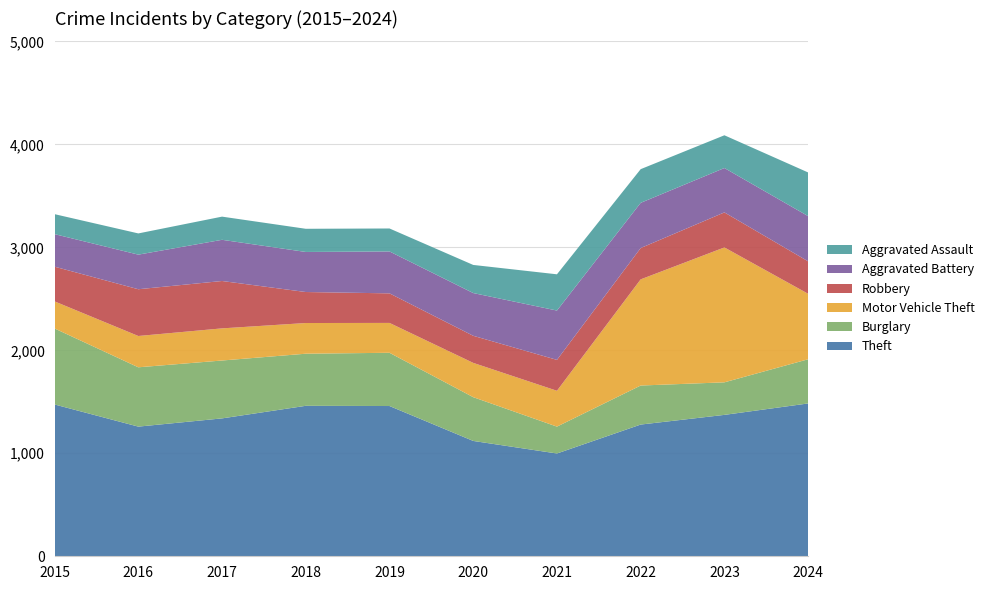

Reading left to right, what are all the values shown in this chart?

Theft: 2015=1474	2016=1259	2017=1339	2018=1461	2019=1459	2020=1120	2021=998	2022=1279	2023=1373	2024=1484
Burglary: 2015=738	2016=576	2017=562	2018=506	2019=517	2020=425	2021=261	2022=379	2023=316	2024=429
Motor Vehicle Theft: 2015=263	2016=304	2017=312	2018=298	2019=290	2020=333	2021=348	2022=1031	2023=1310	2024=636
Robbery: 2015=337	2016=454	2017=460	2018=301	2019=287	2020=263	2021=300	2022=304	2023=340	2024=315
Aggravated Battery: 2015=316	2016=336	2017=400	2018=389	2019=407	2020=415	2021=479	2022=439	2023=431	2024=439
Aggravated Assault: 2015=194	2016=206	2017=225	2018=225	2019=223	2020=273	2021=352	2022=327	2023=318	2024=424